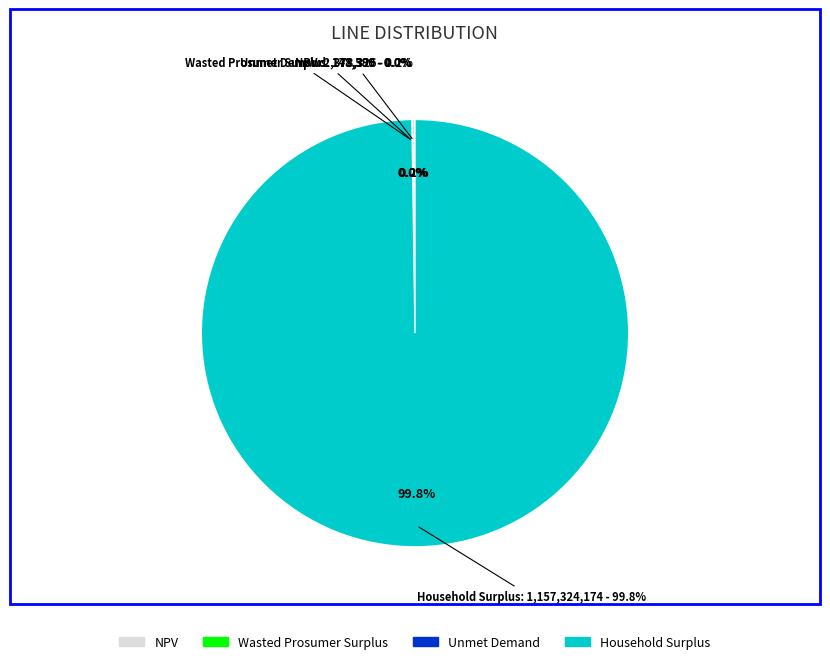

What portion of the pie excludes Unmet Demand?

100.0%